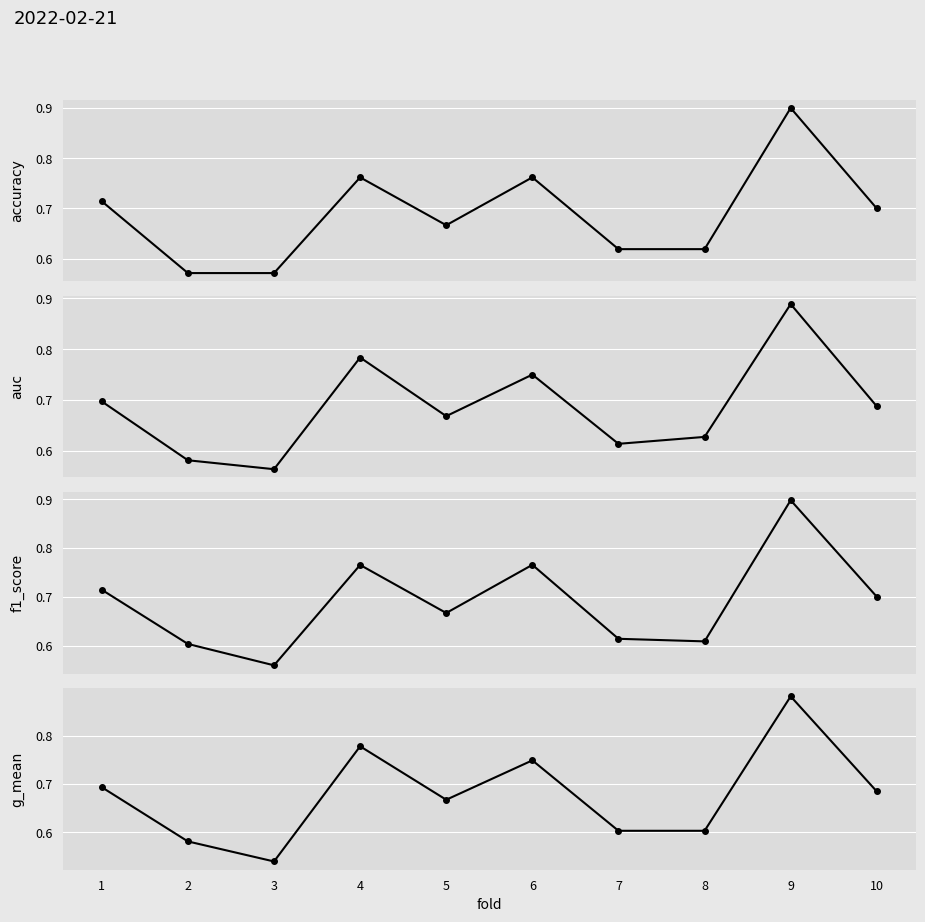

What is the value of the accuracy point at the 7th from the left?

0.6